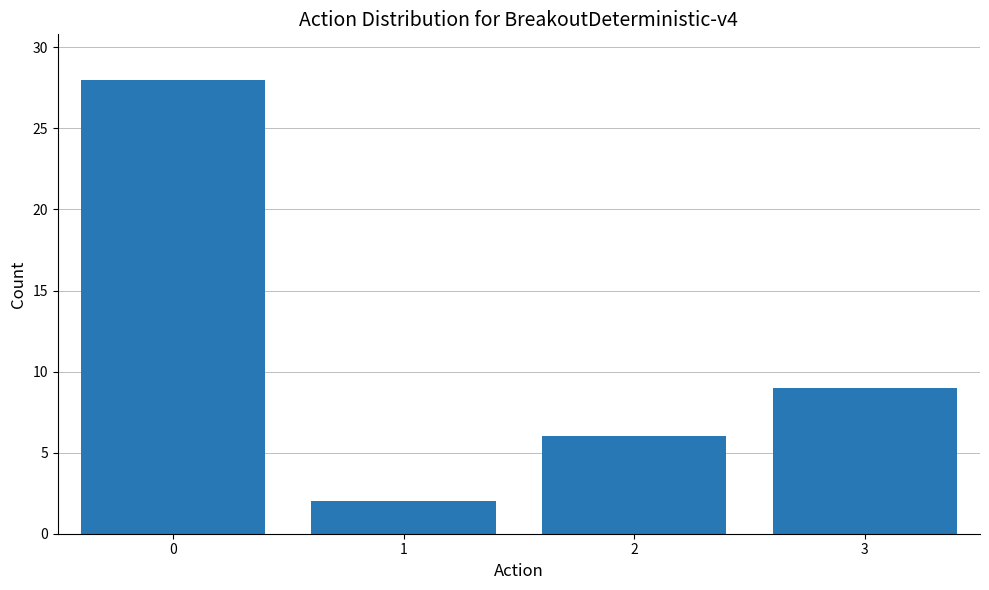

How many data points are less than 9?

2